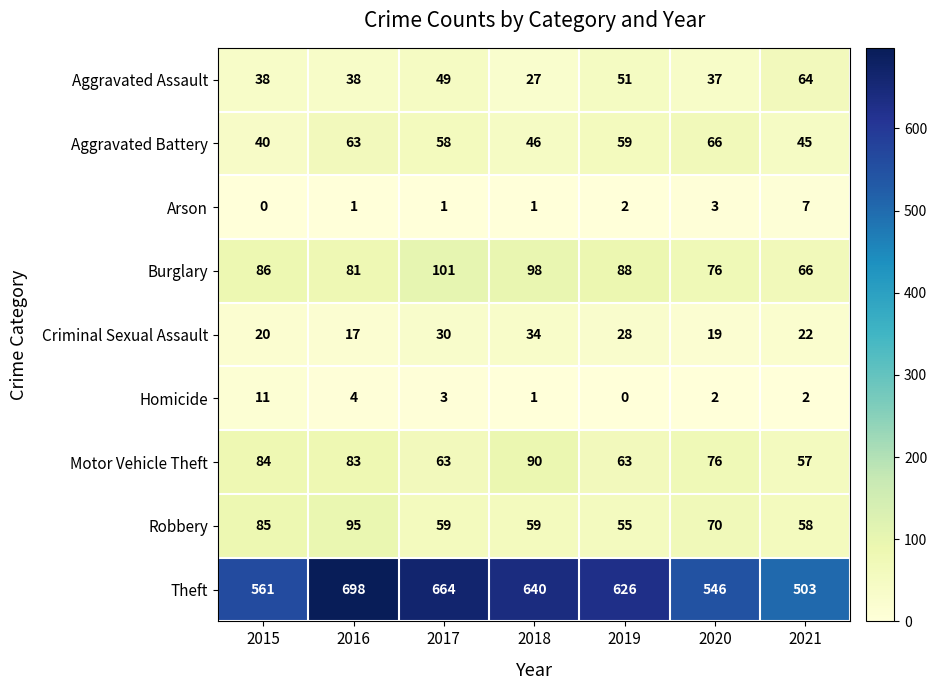

True or false: Robbery has a value of 95 at 2016.

True